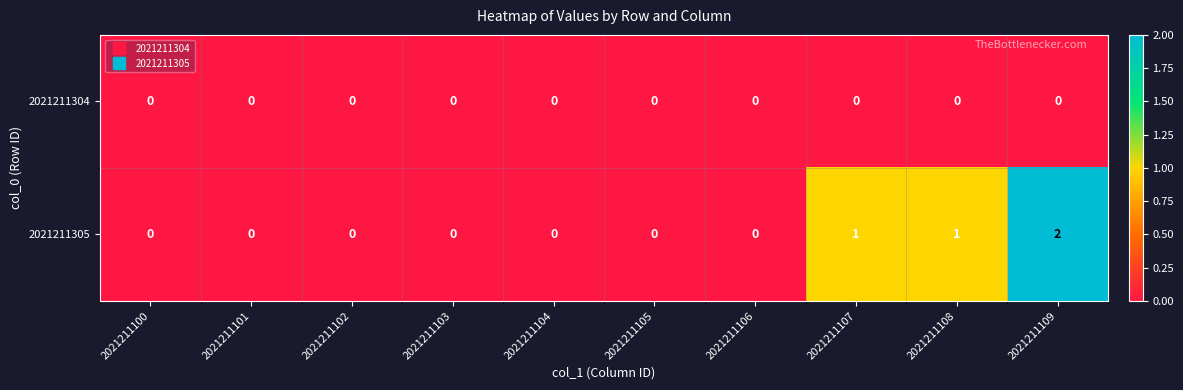

What is the maximum value shown in the chart?

2